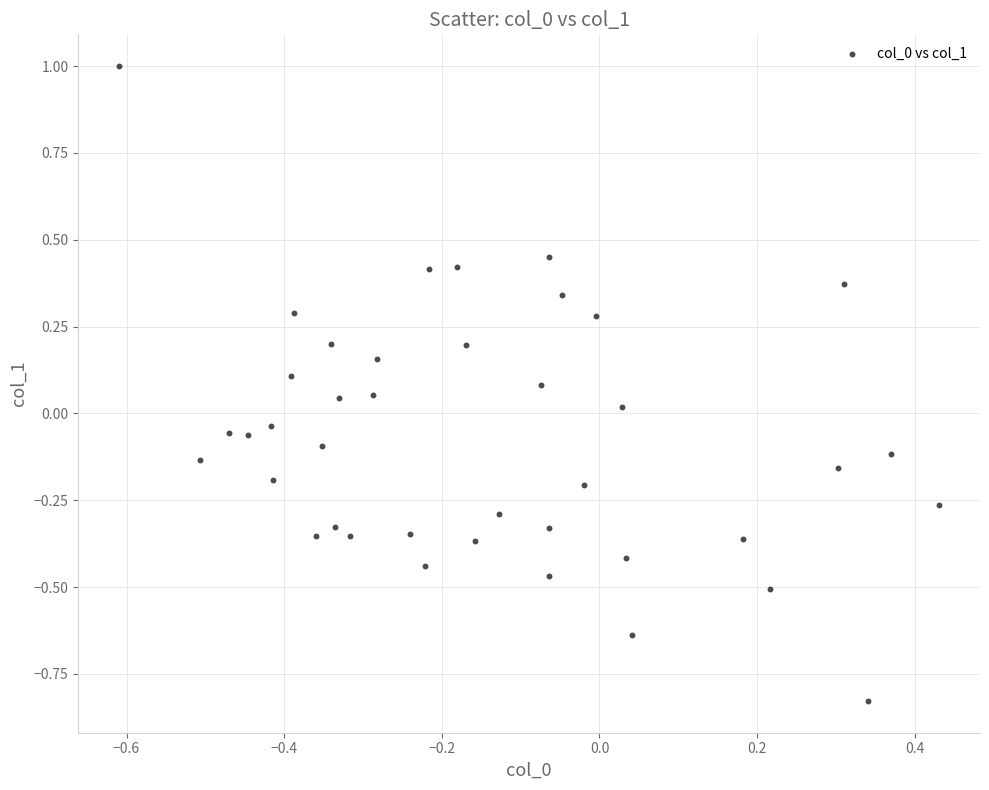

What is the range of X values (max minus min)?

1.0